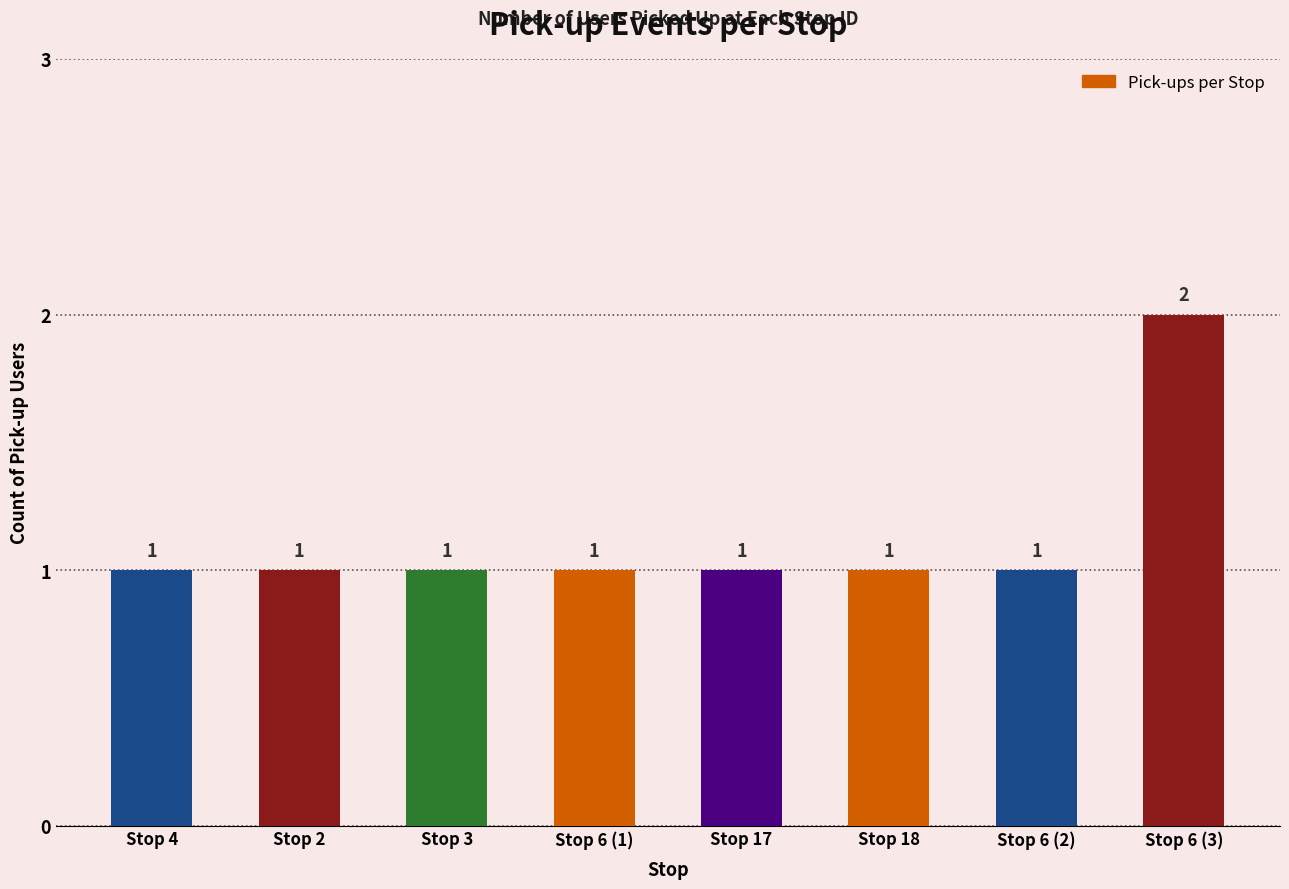

What is the sum of the values at Stop 2 and Stop 6 (1)?

2